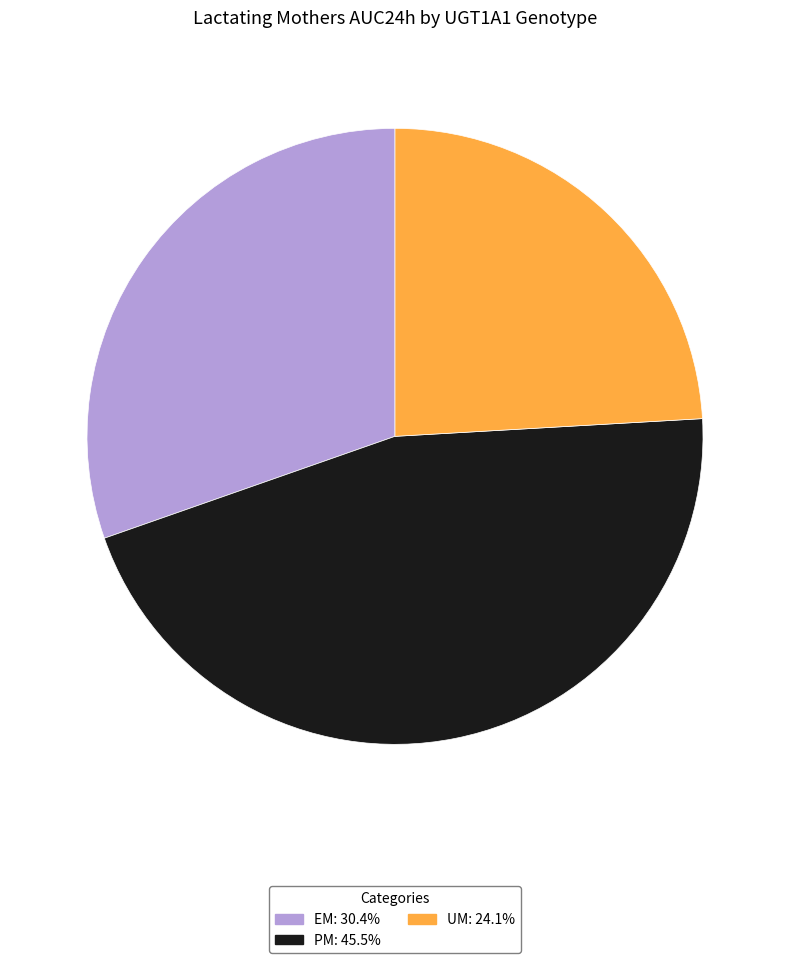

True or false: UM accounts for 24% of the total.

True